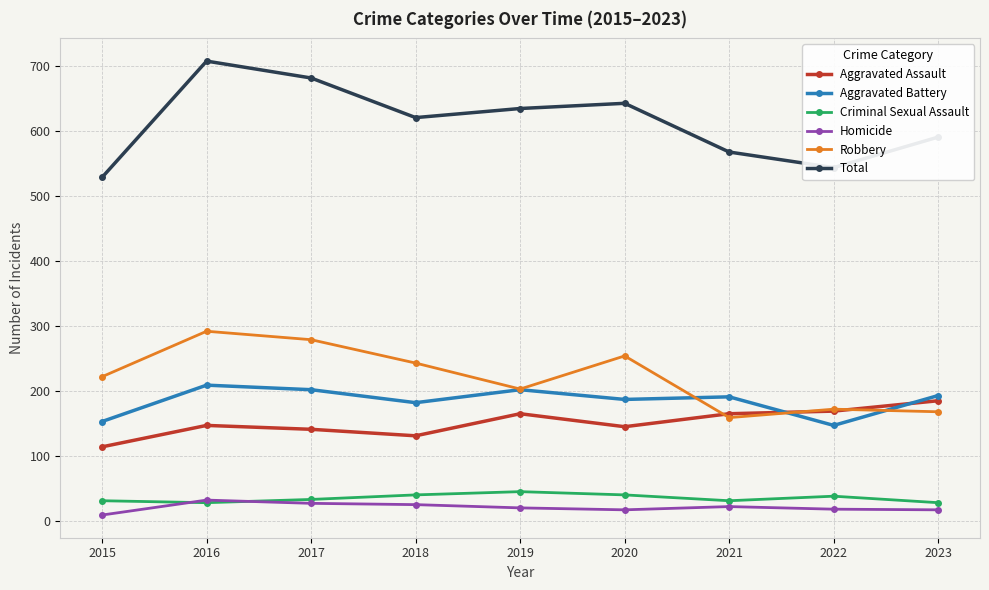

Is the value of Robbery at 2019 greater than the value of Aggravated Battery at 2023?

Yes